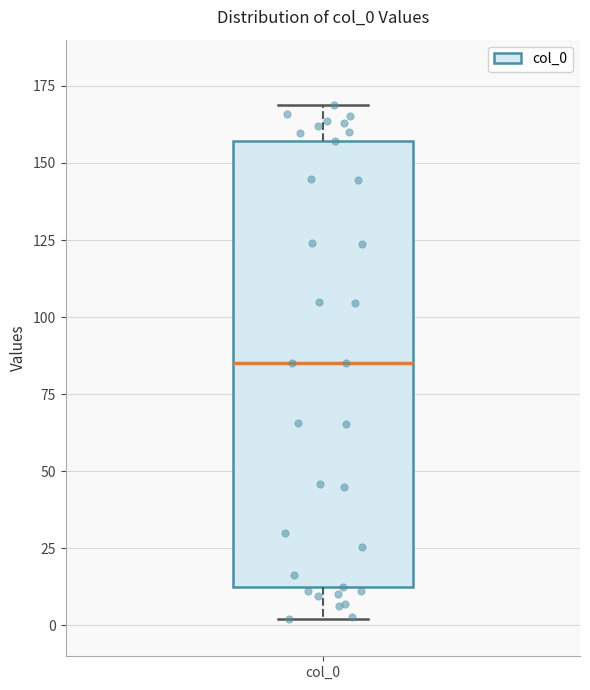

Where is the lower edge of the box for col_0 on the y-axis? The values are not printed on the chart, so give them approximately, as read against the axis.

10